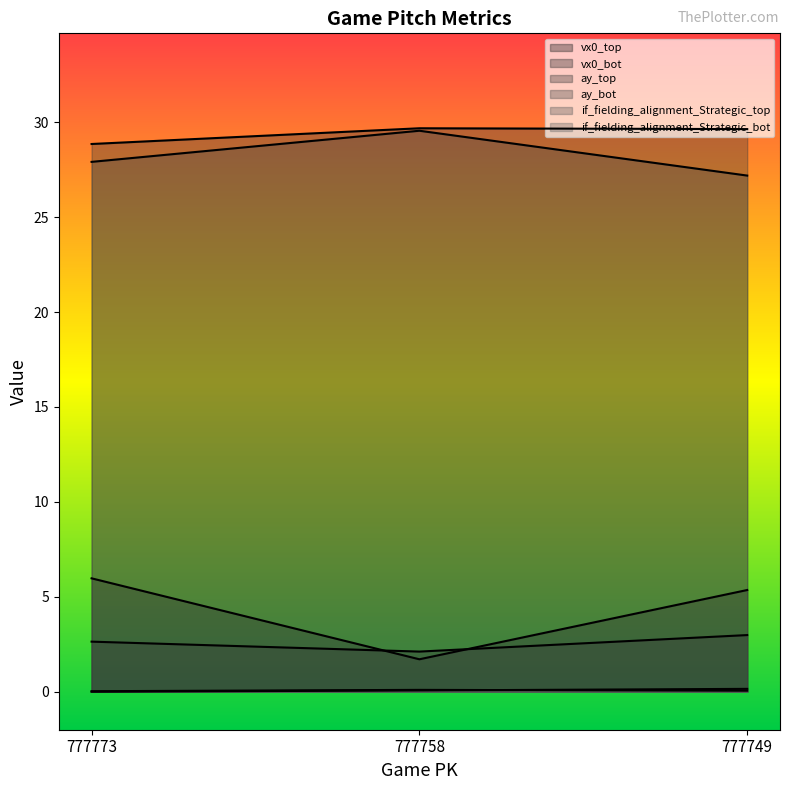

What is the total value across all series at 777749?

65.4